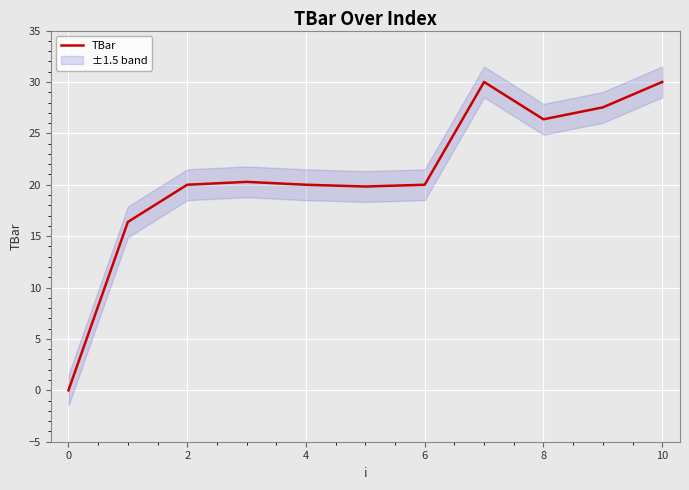

Is it true that the value at 2 is 20.0?

True